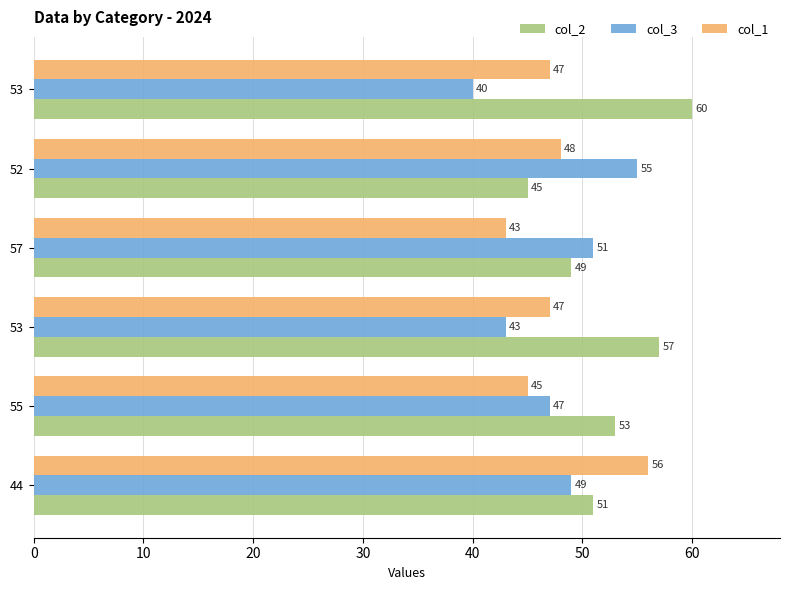

What are all the series names shown in the legend?

col_2, col_3, col_1